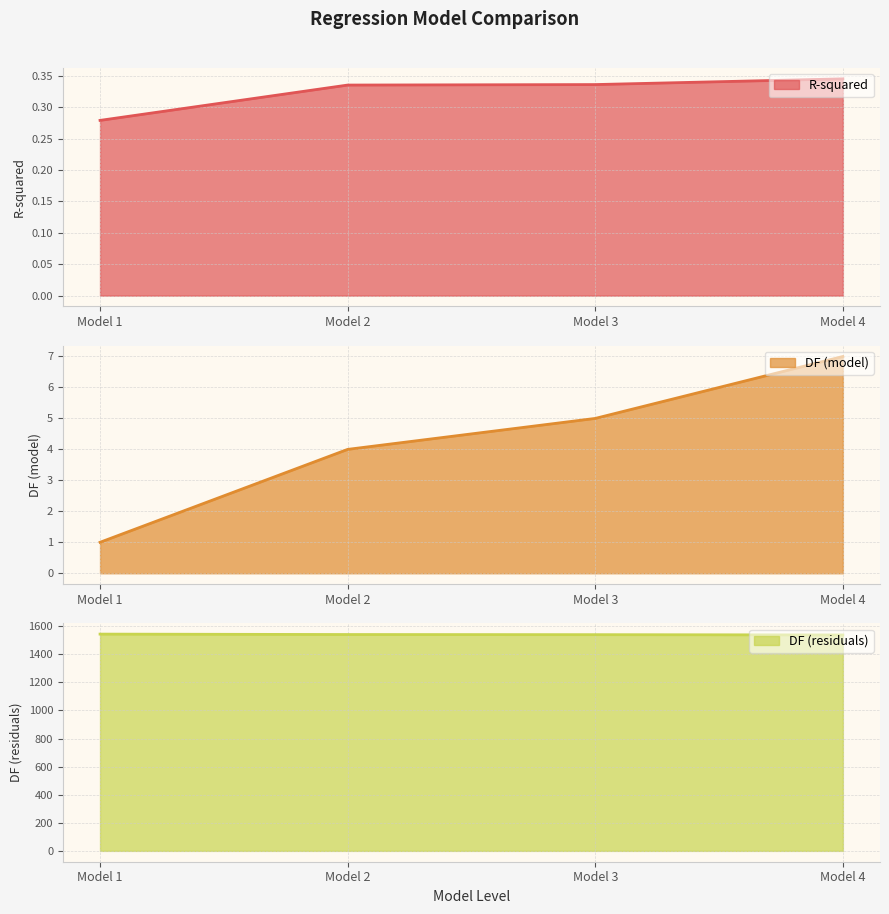

Where is DF (model) nearest to the value 4?

Model 2